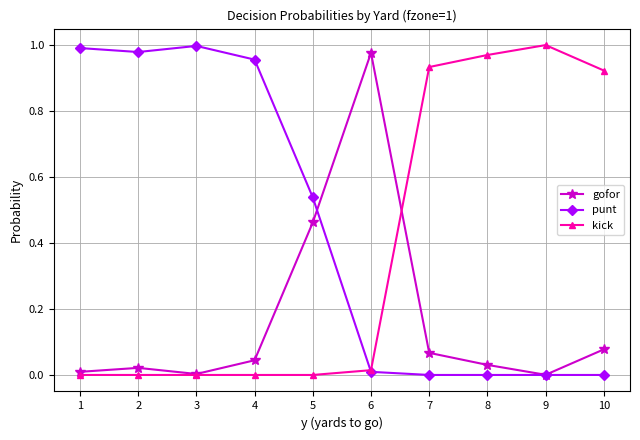

At which label does gofor reach its peak?

6